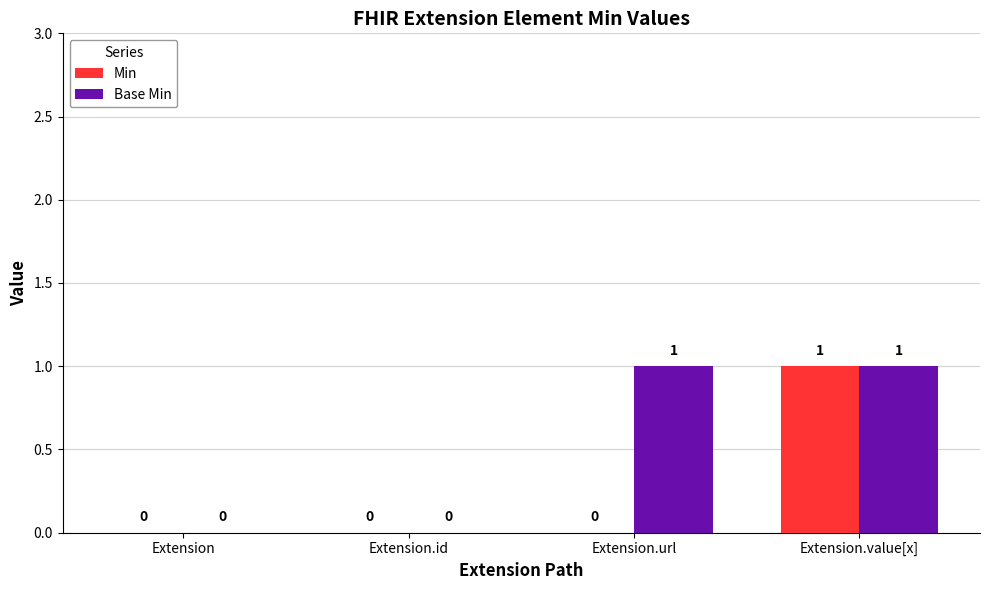

Between Extension.id and Extension.url, which series saw the biggest shift?

Base Min